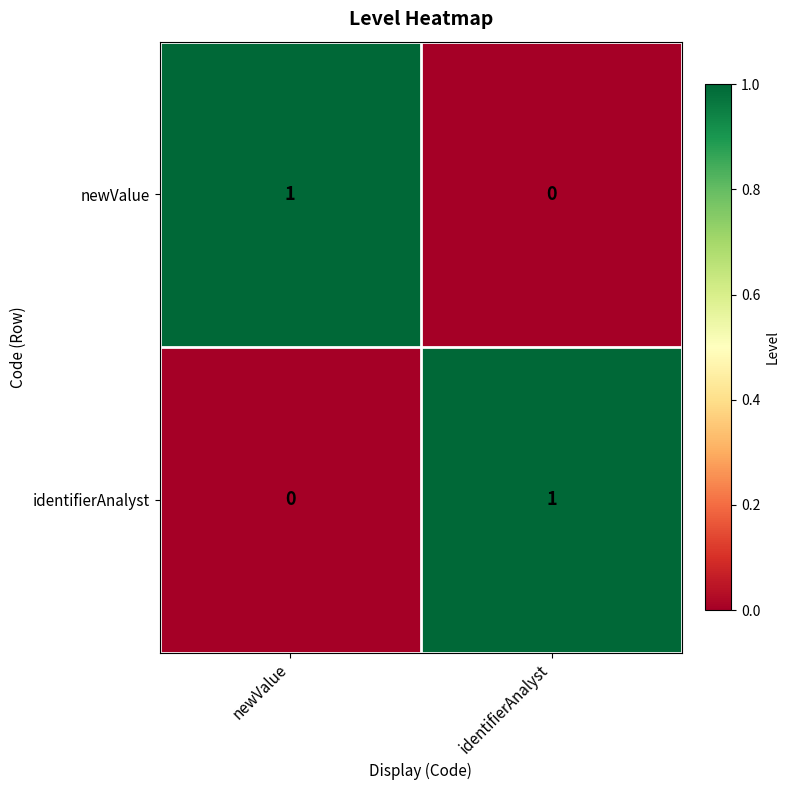

What is the difference between the highest and lowest values at newValue?

1